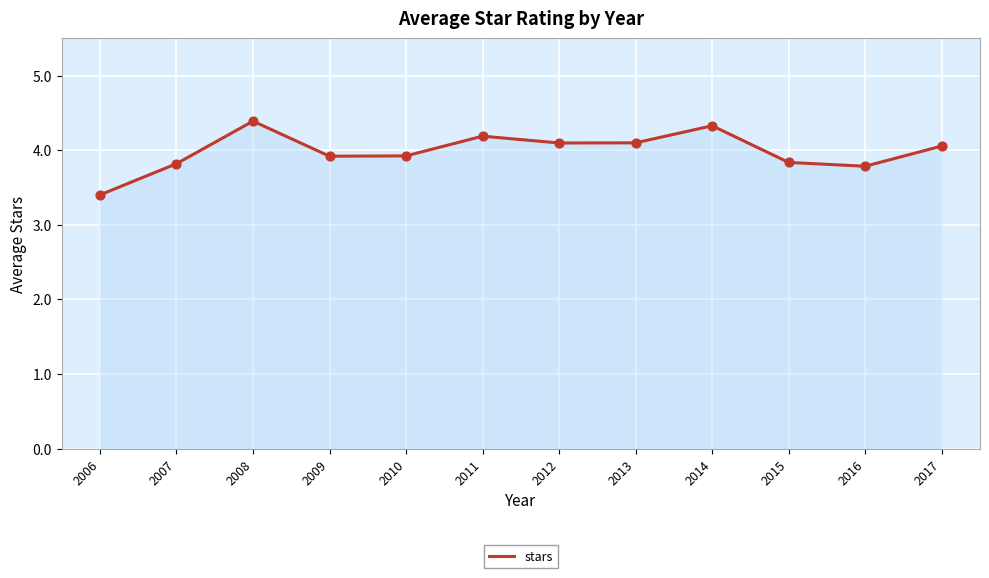

Which has a higher value, 2011 or 2015?

2011